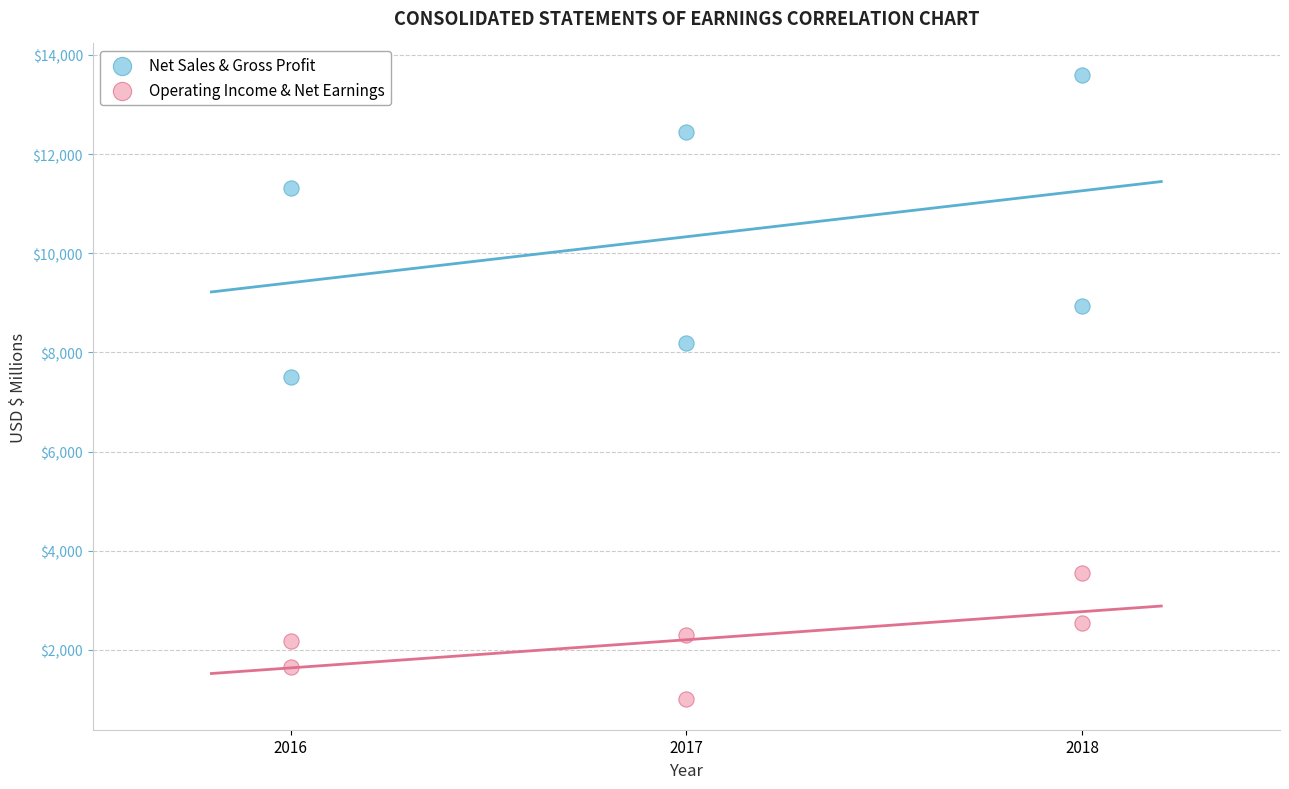

Which series reaches the maximum Y coordinate?

Net Sales & Gross Profit